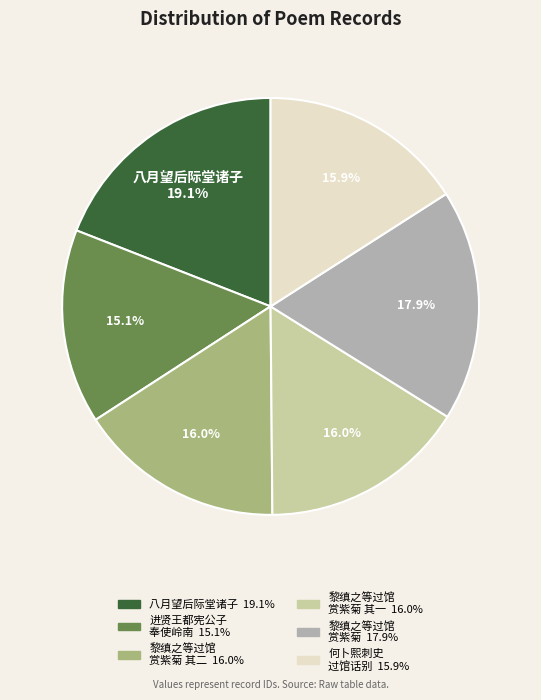

Is there a majority slice in this chart?

No